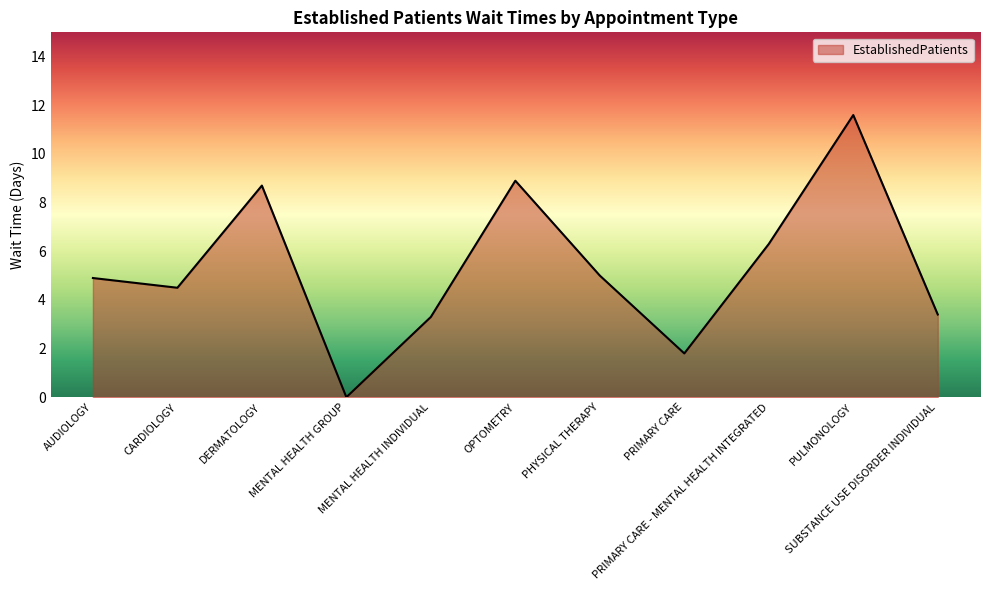

What is the greatest value displayed?

11.6